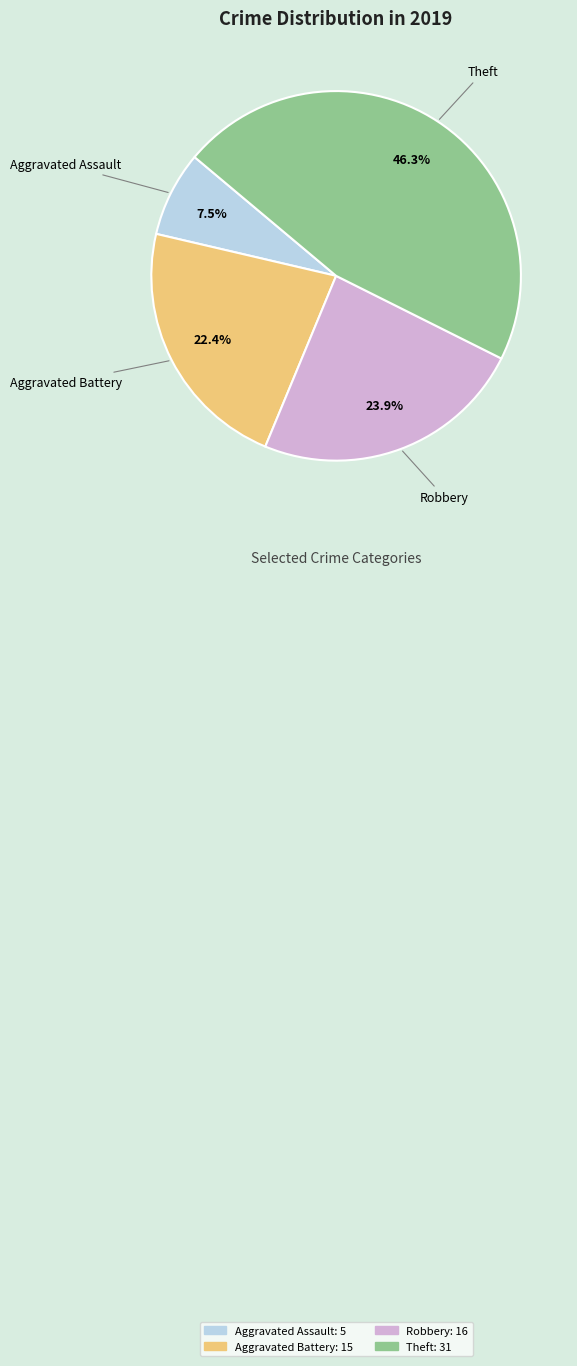

Is there a majority slice in this chart?

No